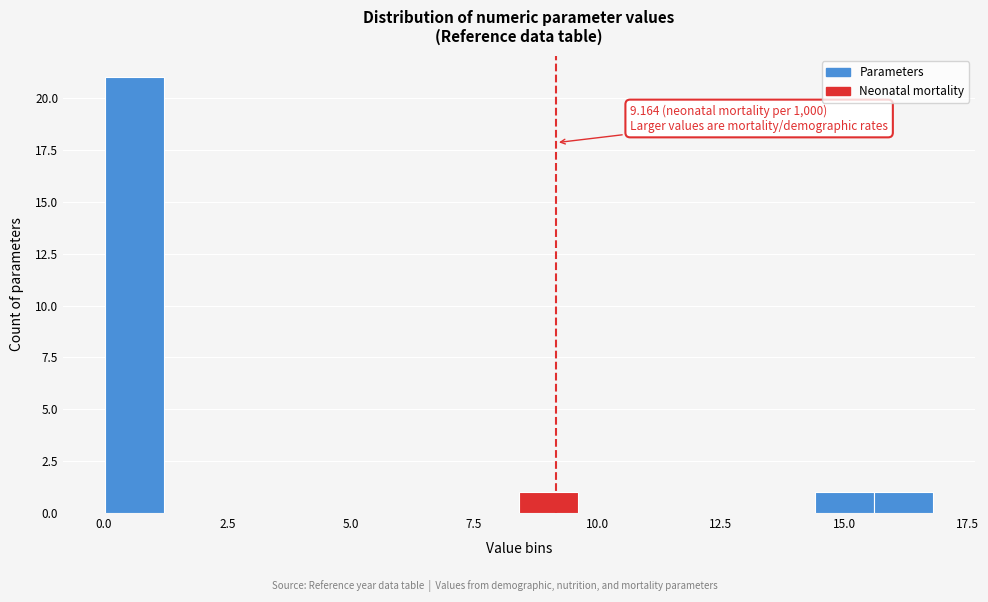

Around what value on the x-axis is the tallest bar? Give the approximate position of its centre, as read against the axis.

0.5